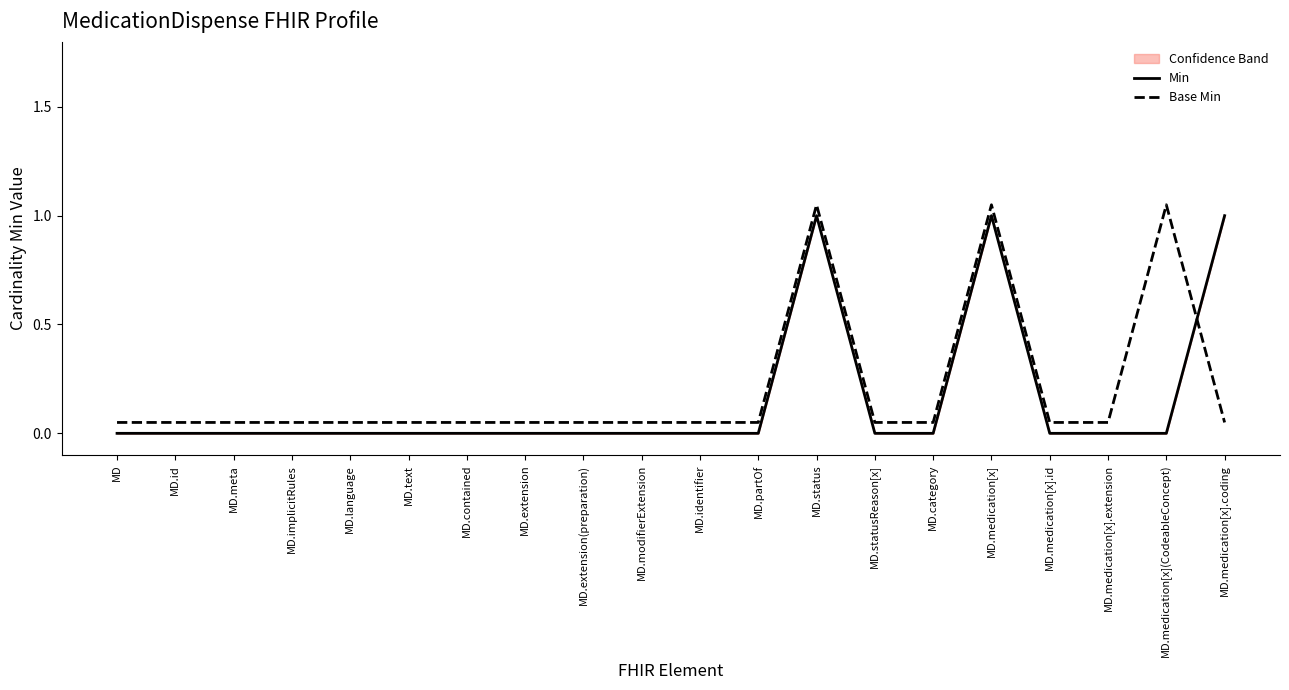

Is the value of Min at MD.partOf greater than the value of Base Min at MD.medication[x]?

No